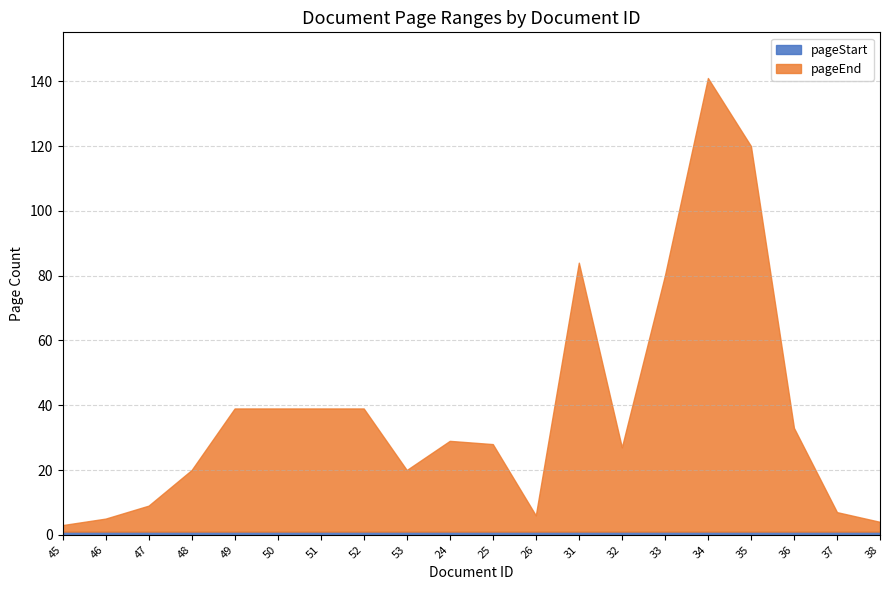

What is the minimum value for pageStart?

1